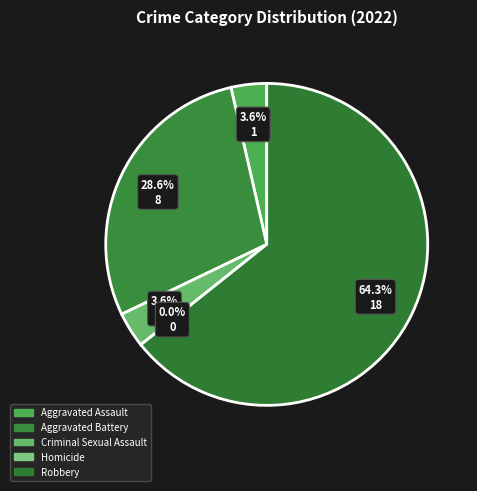

To the nearest percent, what is the combined percentage of Criminal Sexual Assault and Homicide?

4%